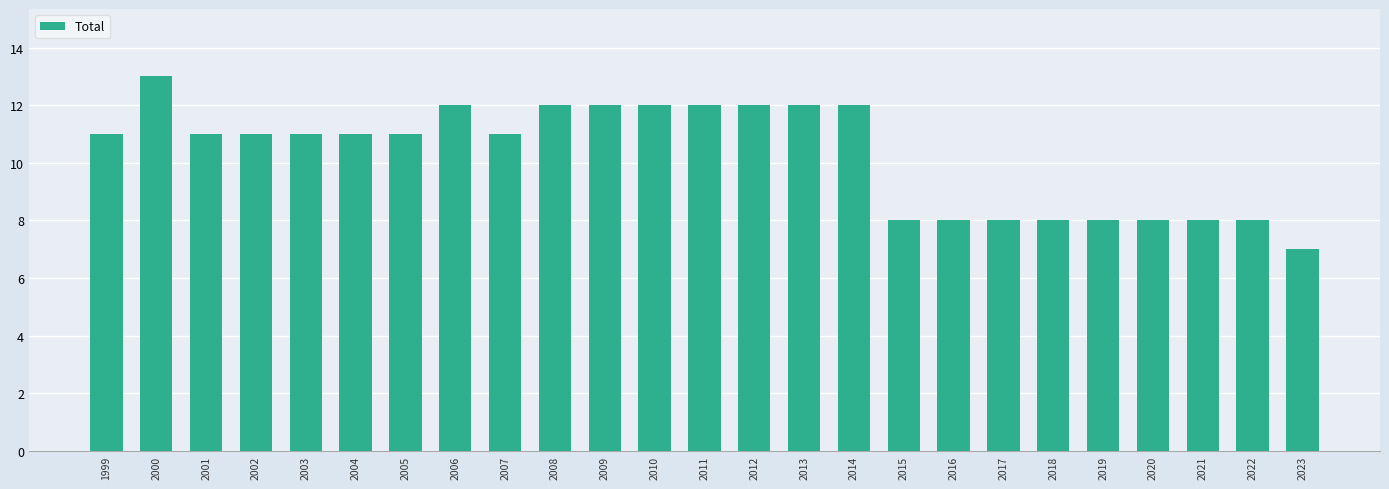

Reading right to left, list all the values displayed in this chart.

7	8	8	8	8	8	8	8	8	12	12	12	12	12	12	12	11	12	11	11	11	11	11	13	11